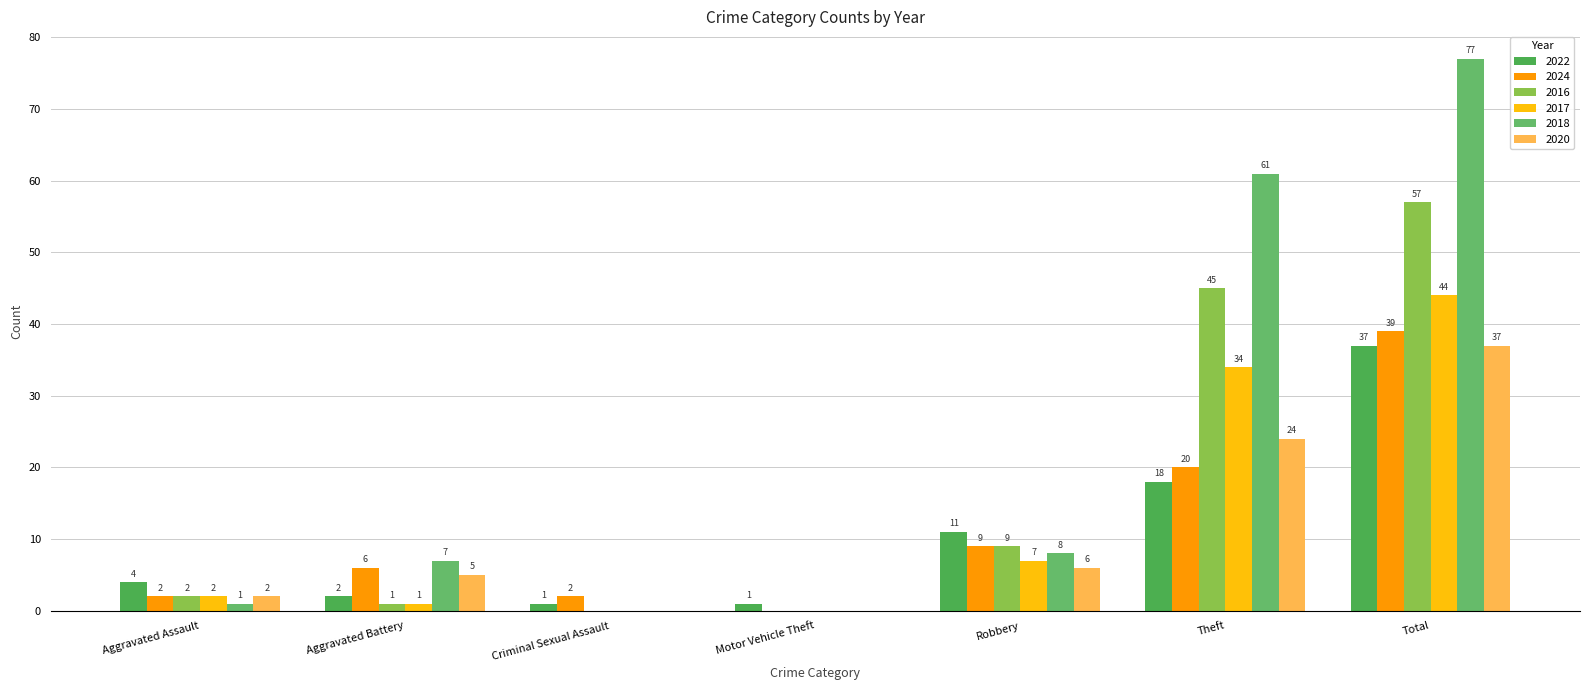

What is the sum of the 2022 values at Theft and Aggravated Assault?

22